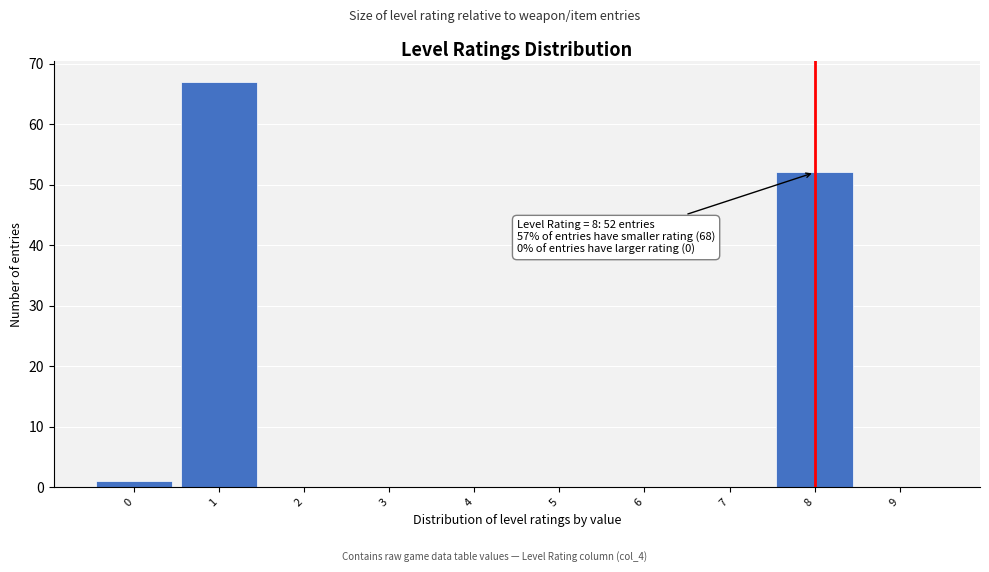

Over which range of the x-axis is the bar tallest?

0.5 to 1.5